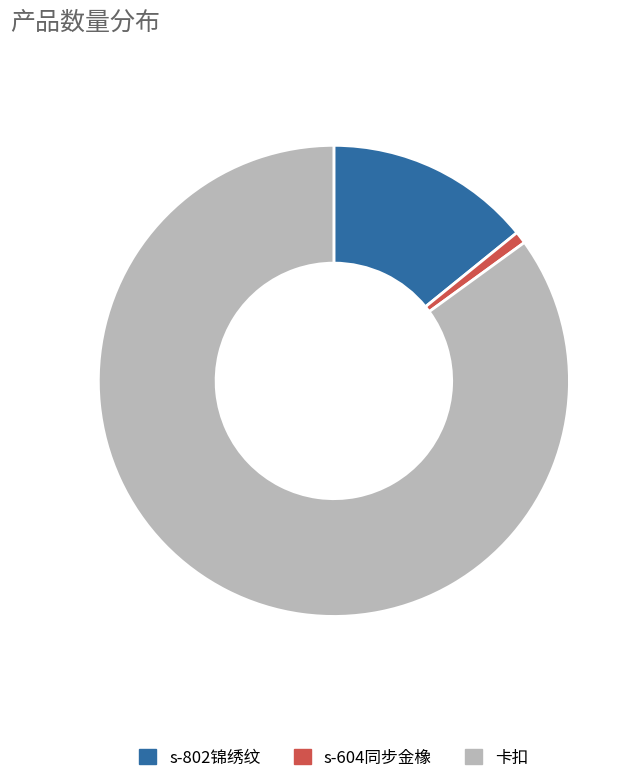

Does 卡扣 represent more than half of the total?

Yes